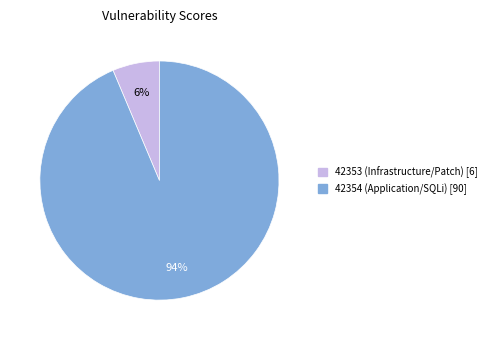

Is it true that 42353 (Infrastructure/Patch) is 21% of the pie?

False